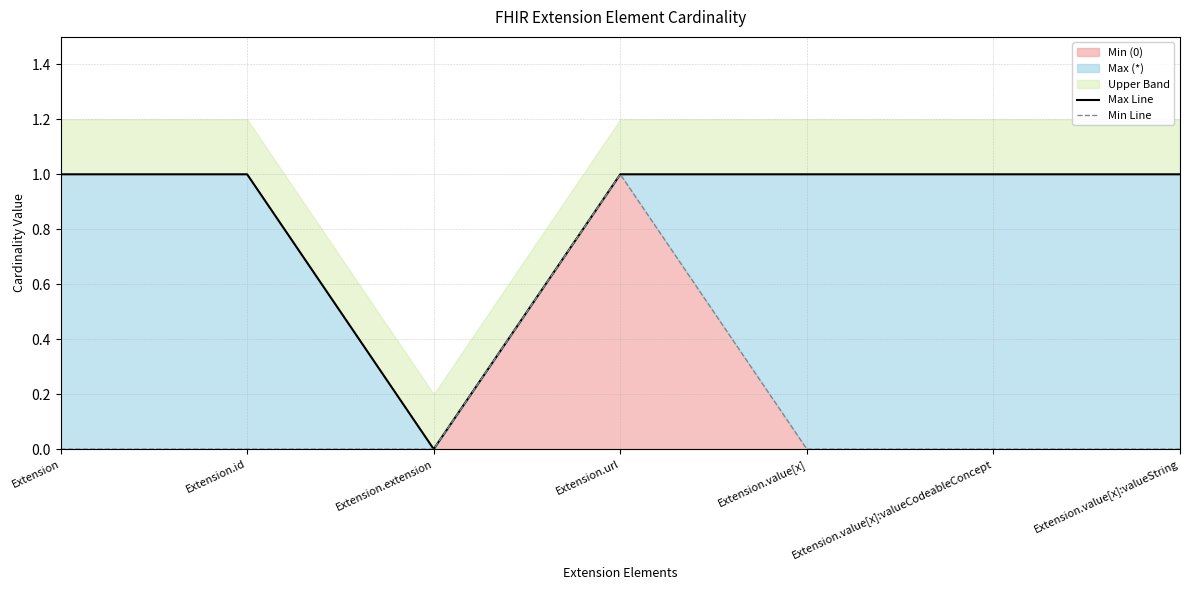

Which series has the largest total across all categories?

Max Line